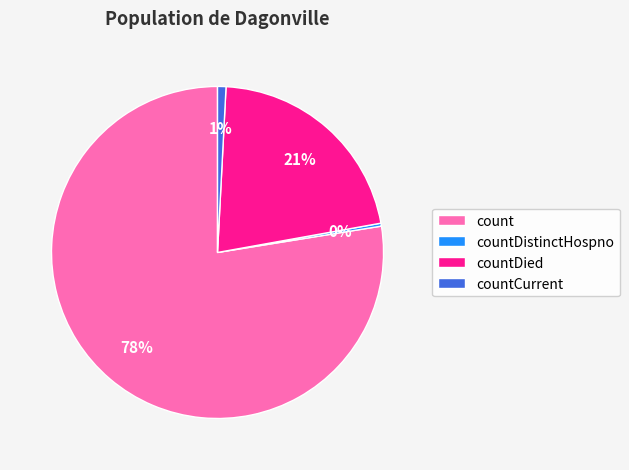

Do countDied and countCurrent together represent more than half of the pie?

No